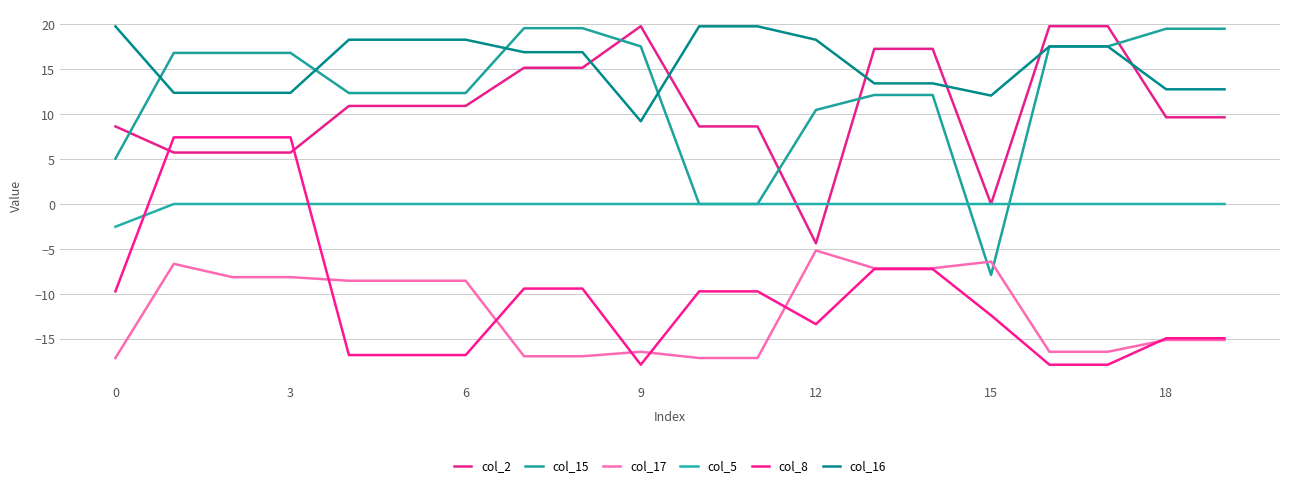

Does the chart have visible grid lines?

Yes